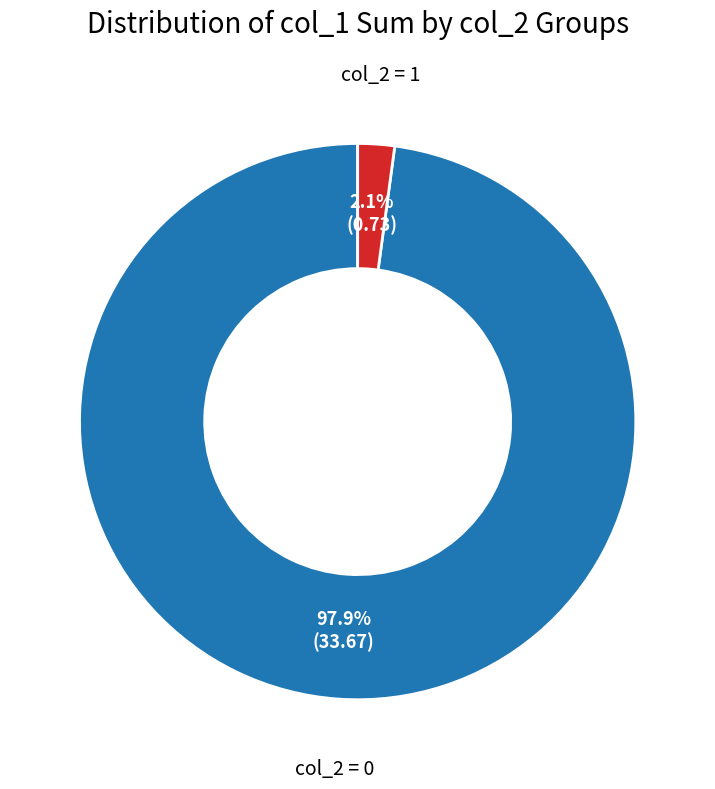

How many slices are in this pie chart?

2